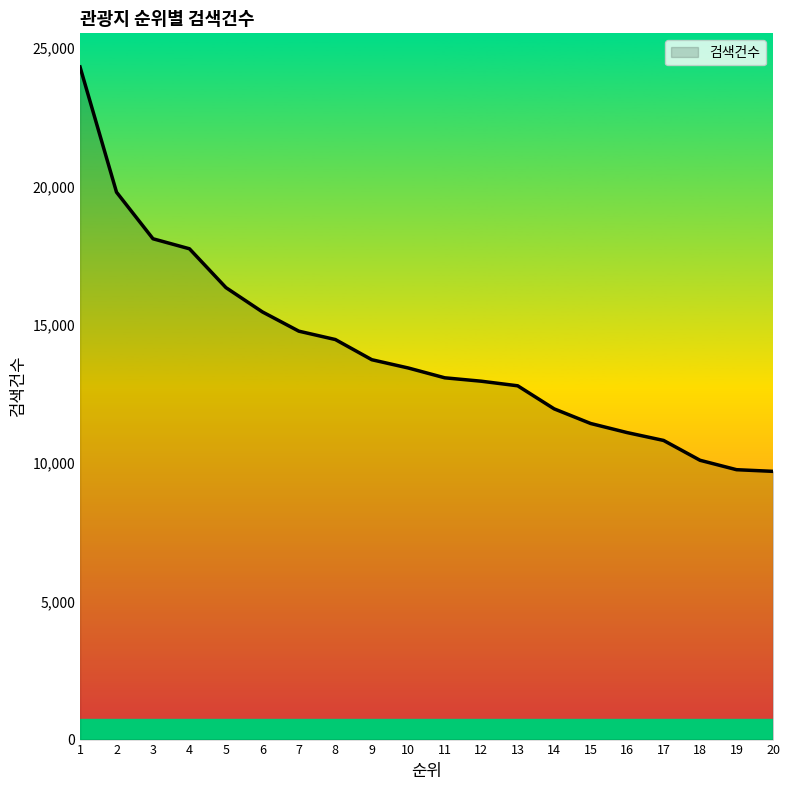

The chart shows a value of 25929 at 6. True or false?

False